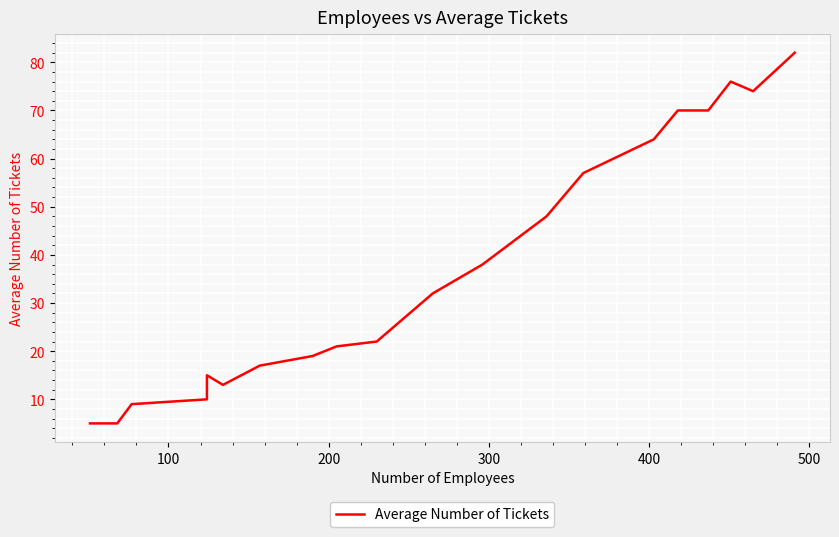

Reading right to left, transcribe all the data shown in this chart.

82	74	76	70	70	64	57	48	38	32	22	21	19	17	13	15	10	9	5	5